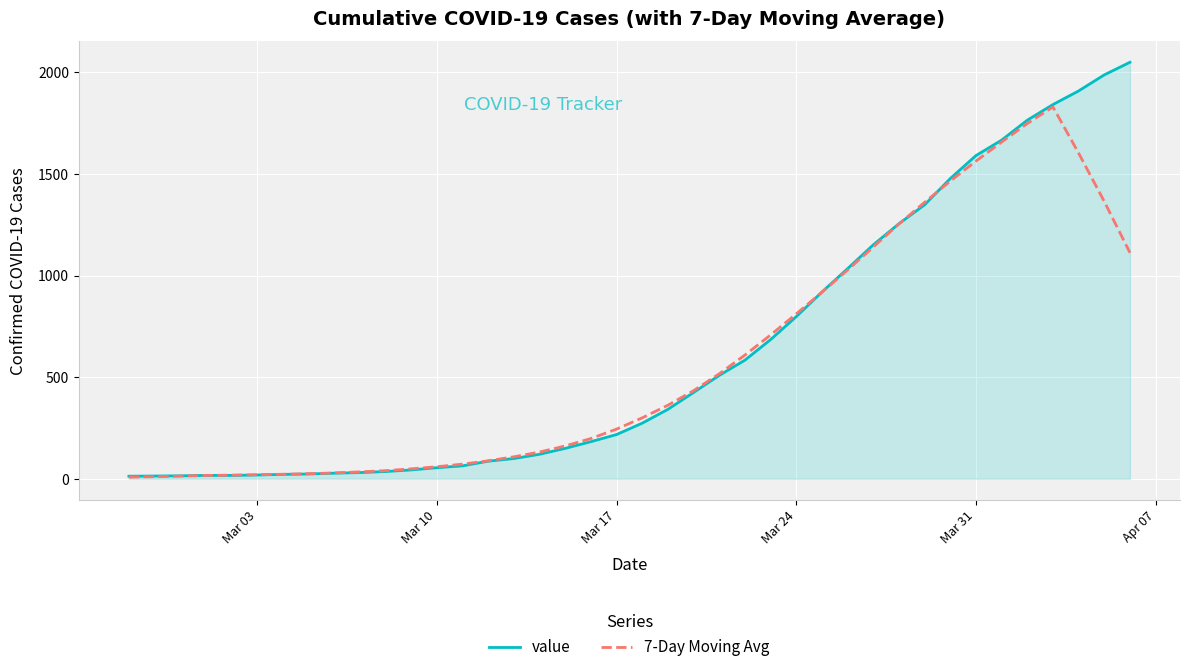

Which series has the largest total across all categories?

value